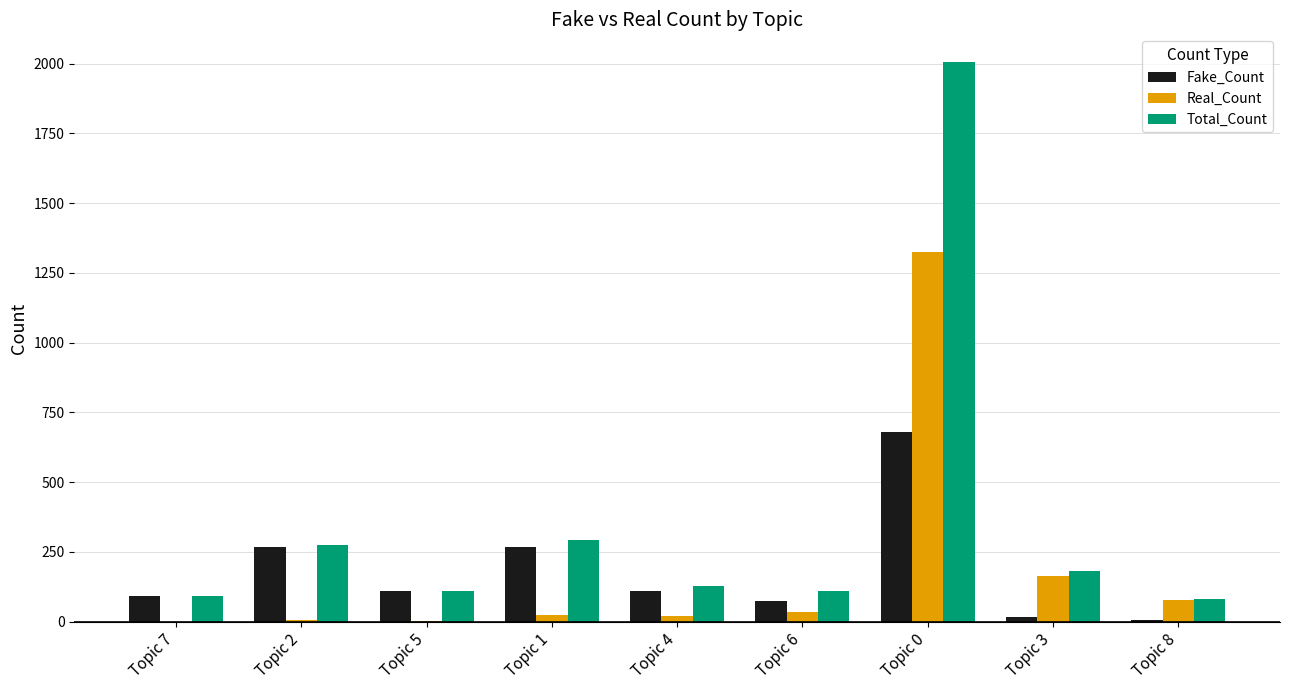

Is the value of Fake_Count at Topic 3 greater than the value of Total_Count at Topic 6?

No